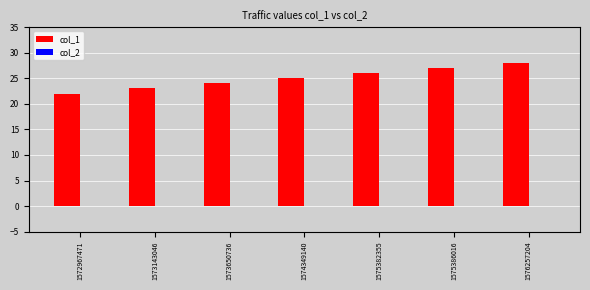

Which category has the lowest value across all series?

1572967471